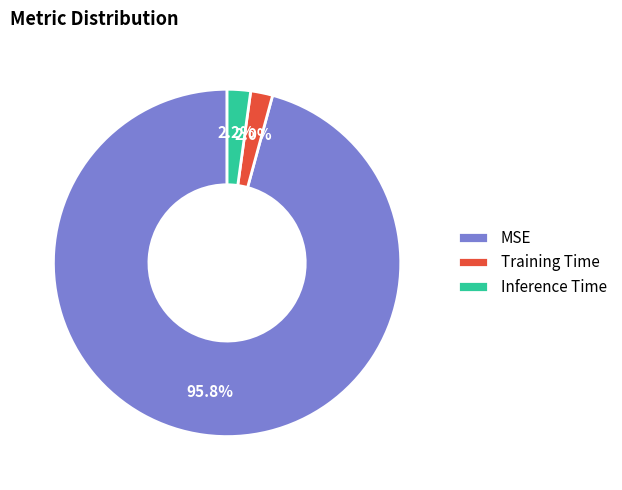

Which category accounts for the majority?

MSE